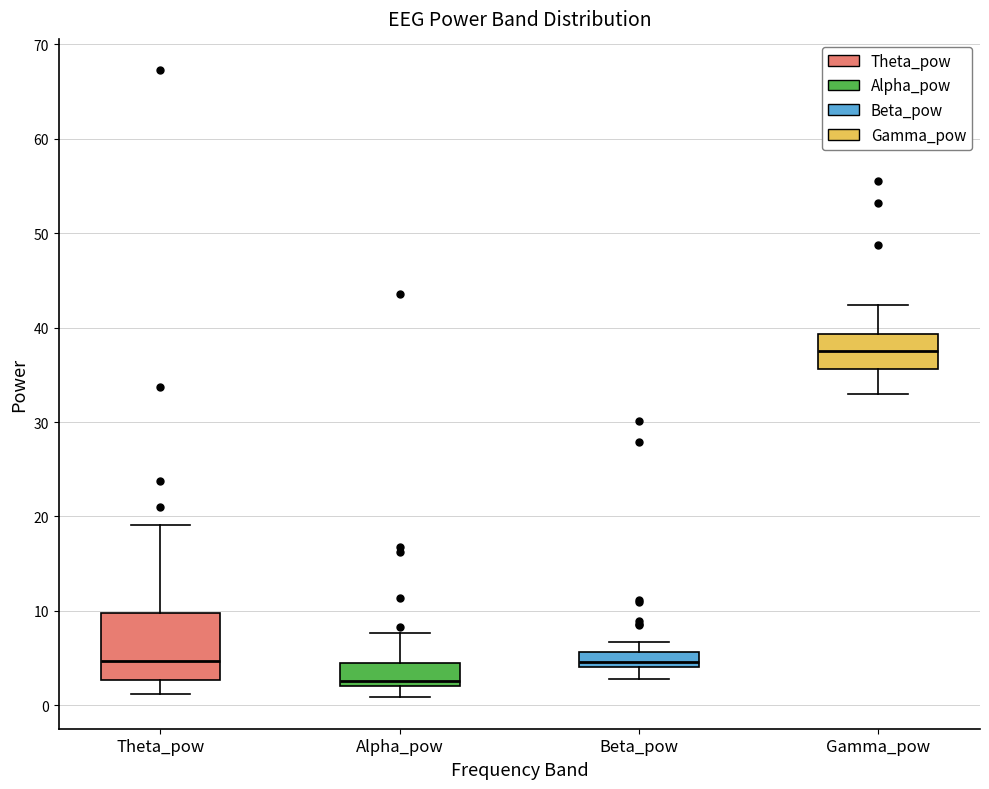

Which box has the highest median line?

Gamma_pow